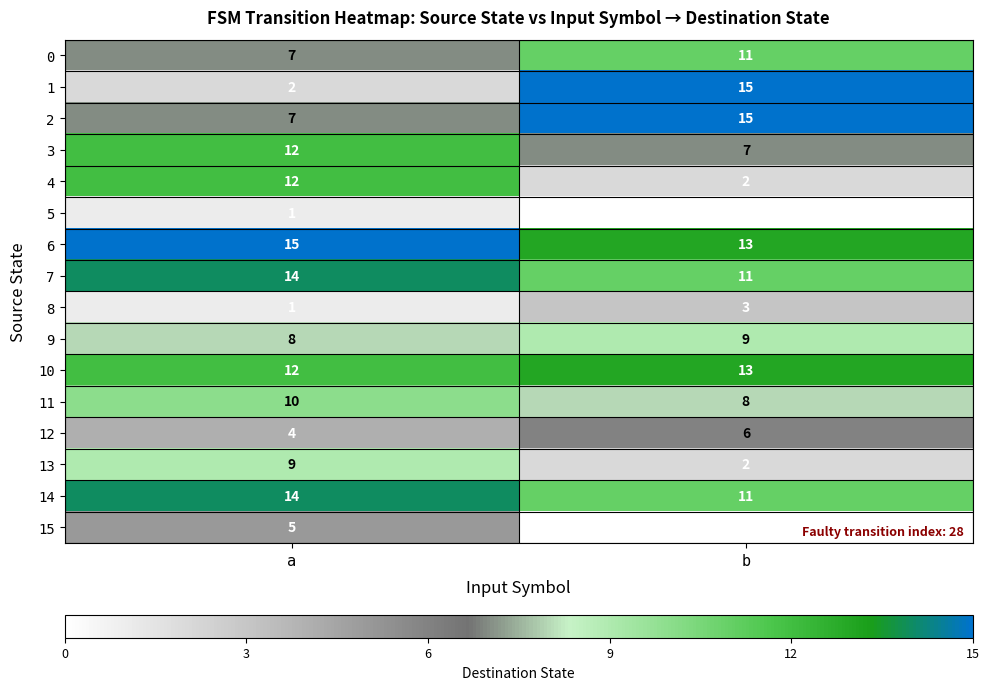

Which label corresponds to the smallest value in the chart?

b